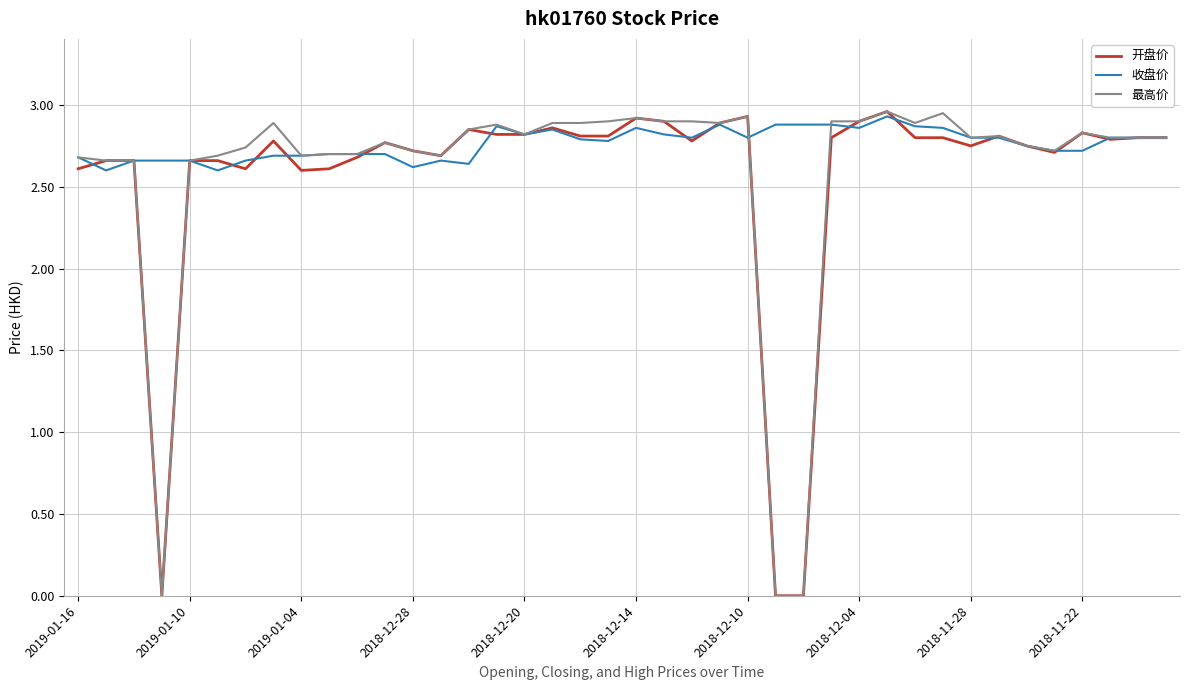

What is the difference between the maximum and minimum values in the 收盘价 series?

0.3